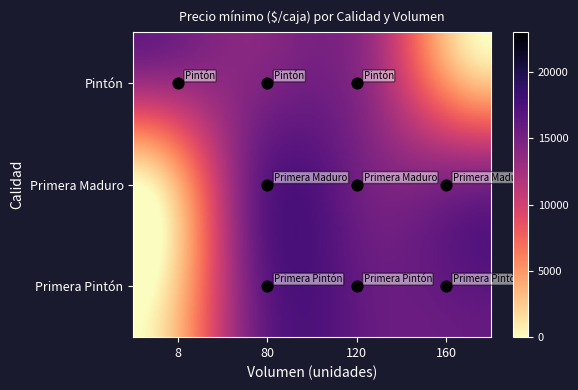

Rank the series at 80 from lowest to highest value.

Pintón, Primera Pintón, Primera Maduro